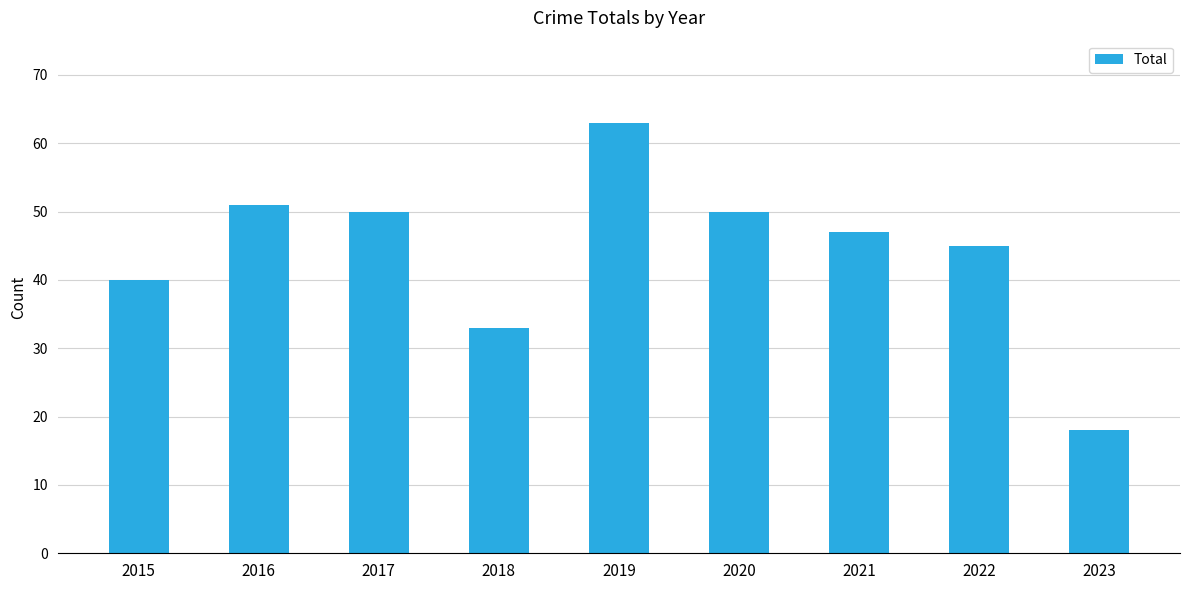

True or false: the data shows 28 at 2017.

False